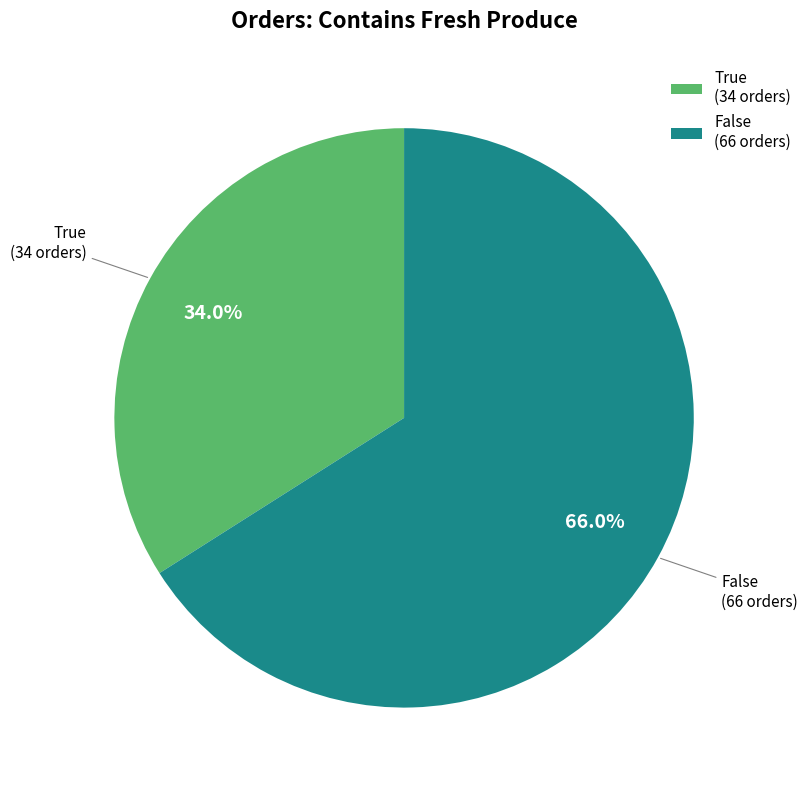

To the nearest percent, what portion does True represent?

34%